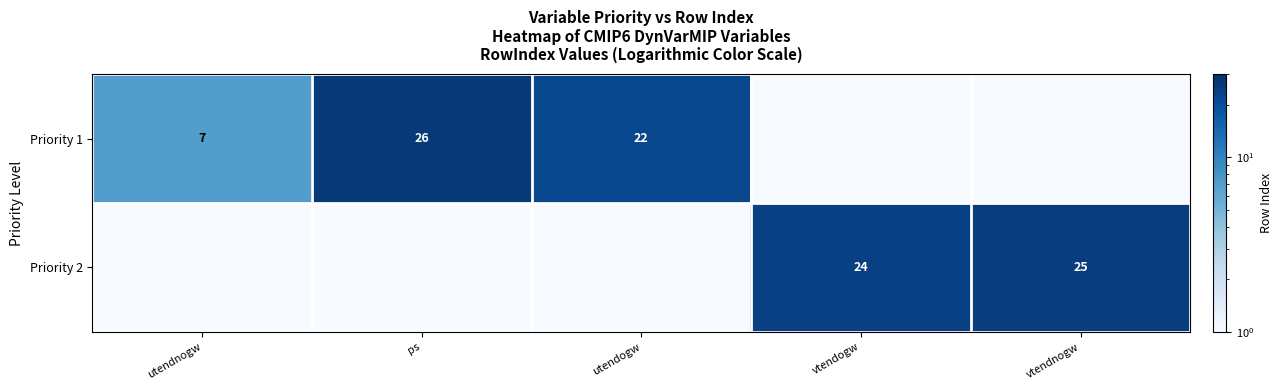

True or false: Priority 1 has a value of 7.0 at utendnogw.

True